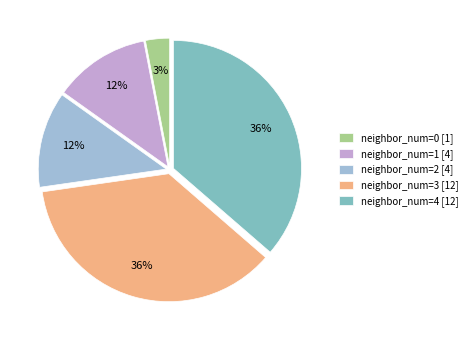

Combined, do neighbor_num=1 [4] and neighbor_num=4 [12] account for over 50%?

No